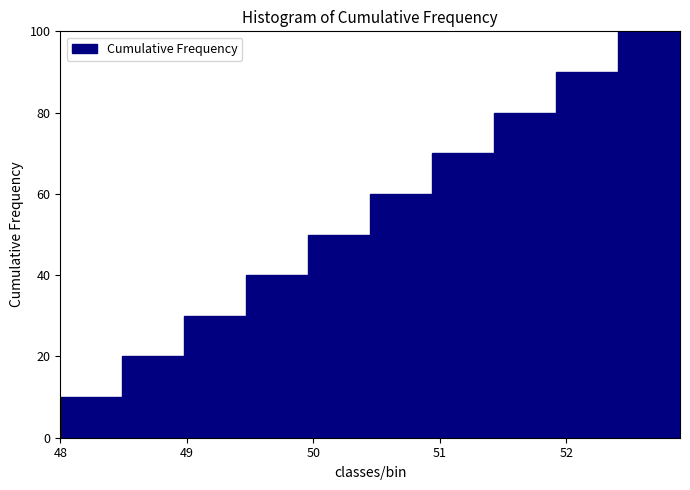

Reading left to right, transcribe this chart: for each bar, give the range it covers on the x-axis and its height. Neither the bar edges nor the heights are printed on the chart, so give them approximately, as read against the axes.

48.00 to 48.49: 10
48.49 to 48.98: 20
48.98 to 49.47: 30
49.47 to 49.96: 40
49.96 to 50.45: 50
50.45 to 50.94: 60
50.94 to 51.43: 70
51.43 to 51.92: 80
51.92 to 52.41: 90
52.41 to 52.90: 100